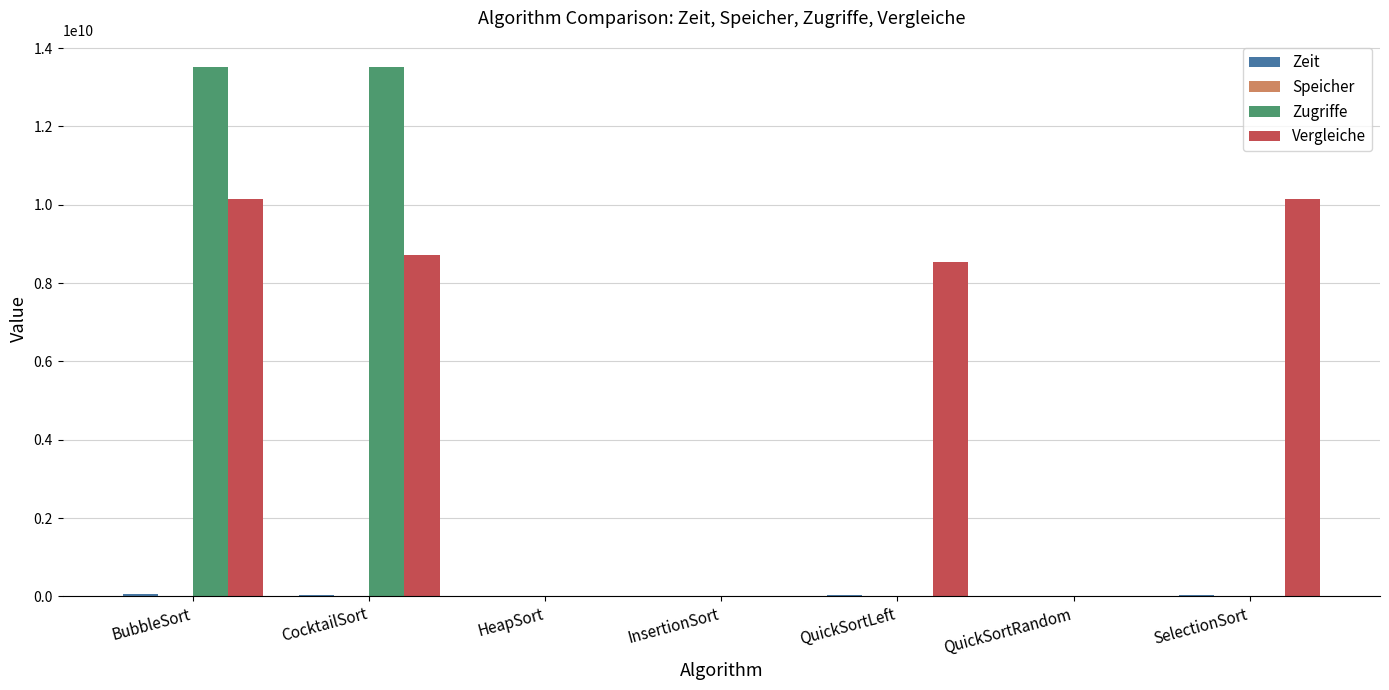

What is the maximum value shown in the chart?

13516300758